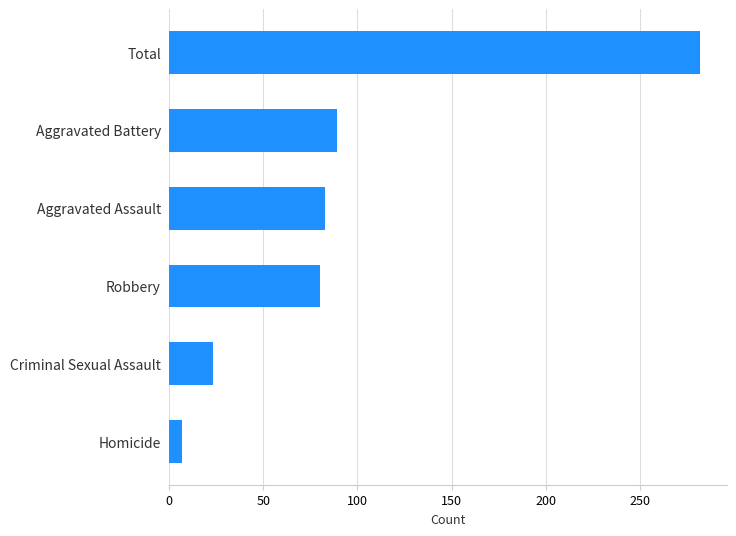

The chart shows a value of 89 at Aggravated Battery. True or false?

True